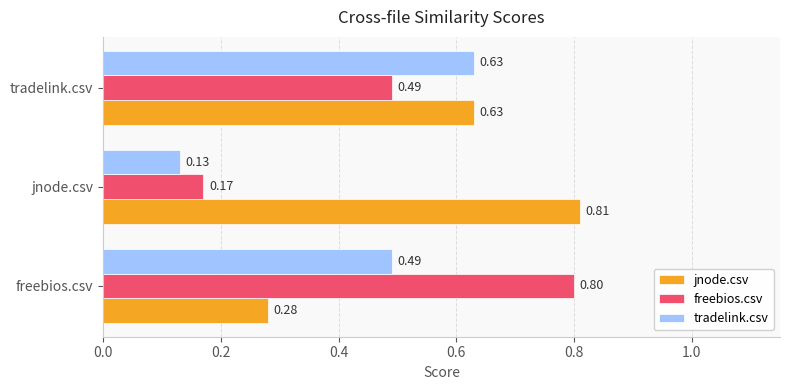

Which series has the largest range (max minus min)?

freebios.csv